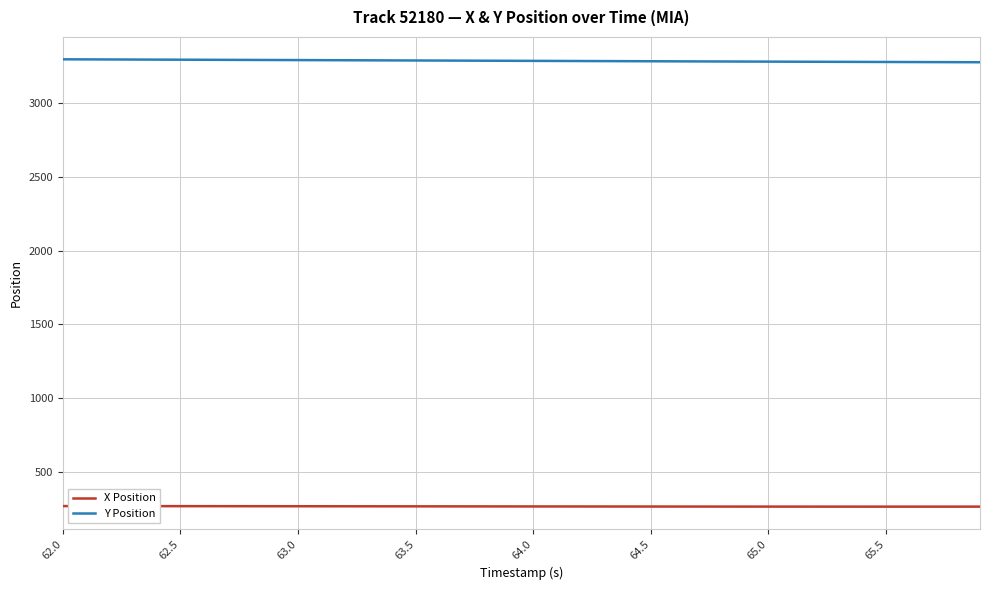

True or false: X Position and Y Position cross at least once.

False